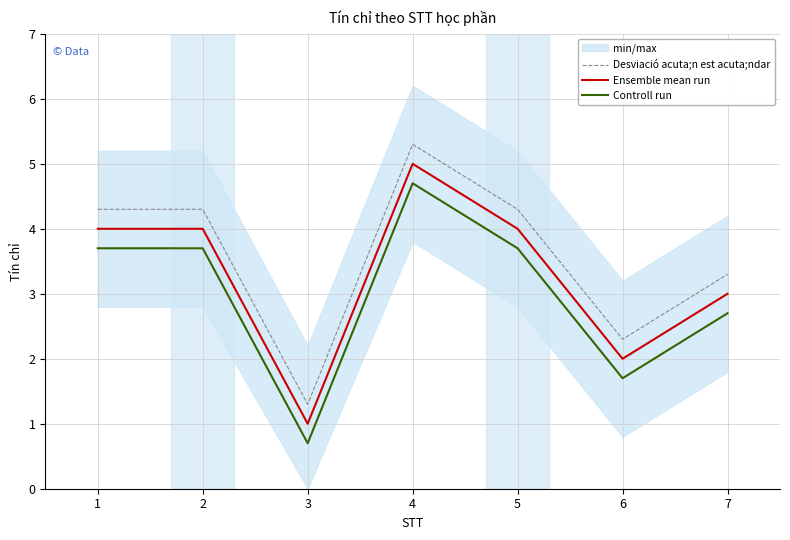

Count the number of categories in the chart.

7